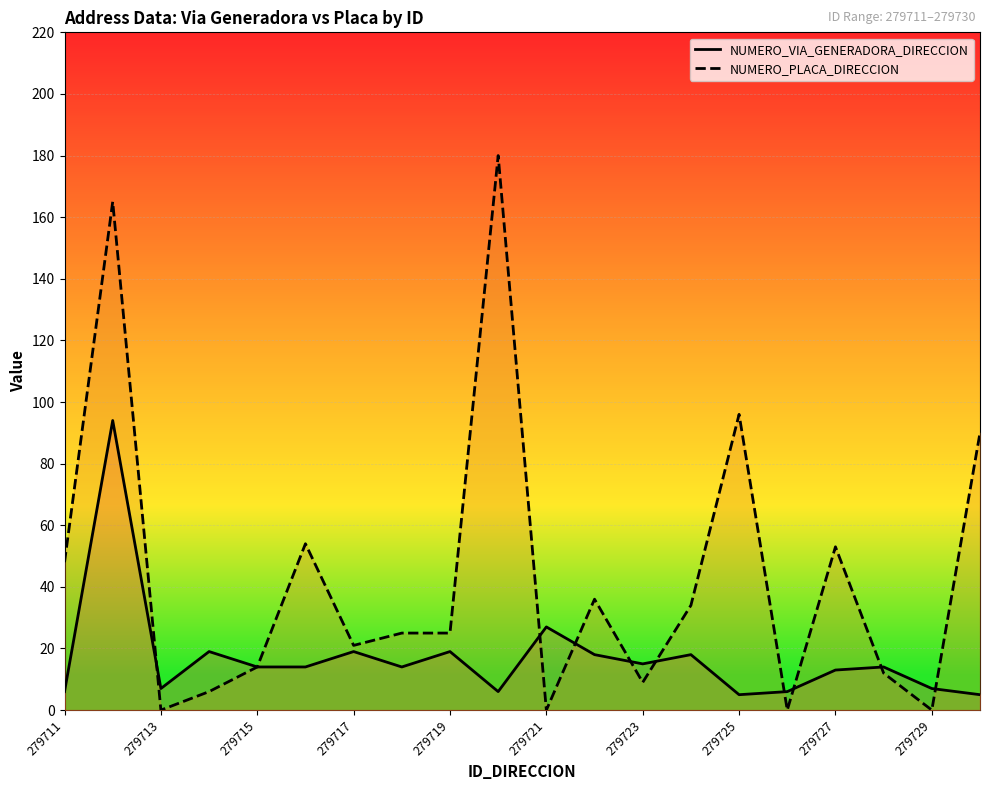

How many interior local peaks does the NUMERO_PLACA_DIRECCION series have?

6